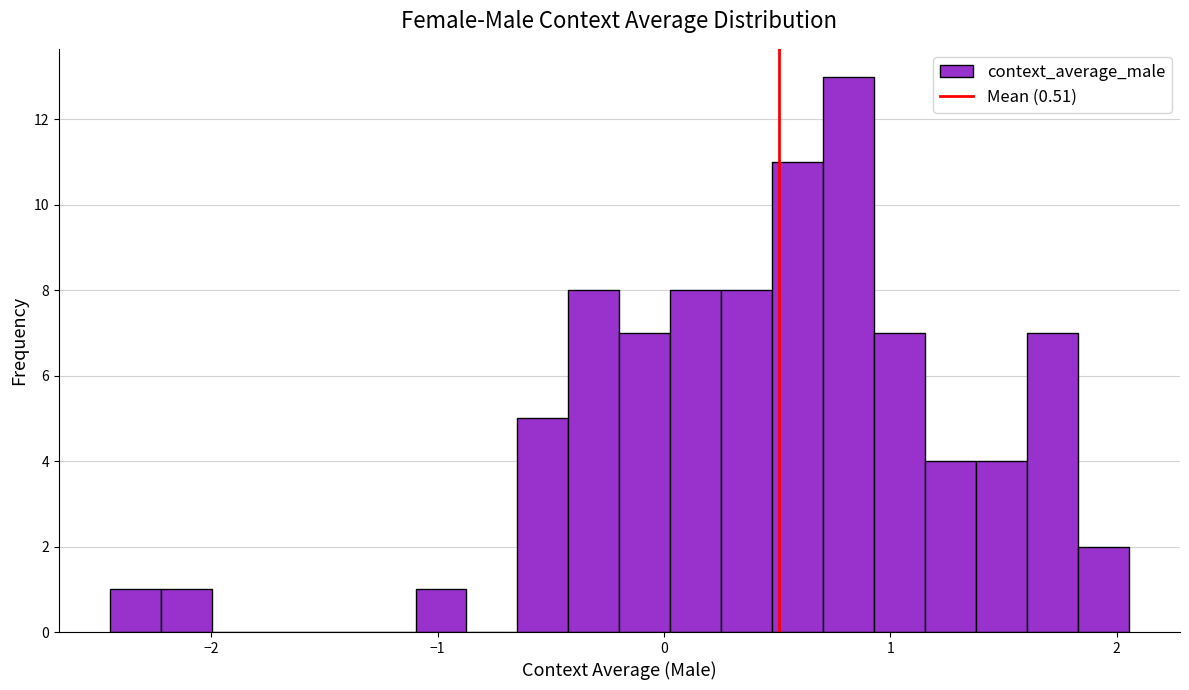

Read against the x-axis, roughly where is the centre of the tallest bar?

0.8